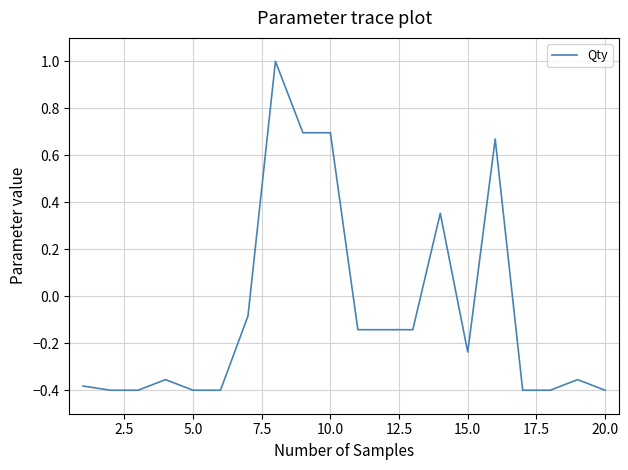

What is the greatest value displayed?

1.0